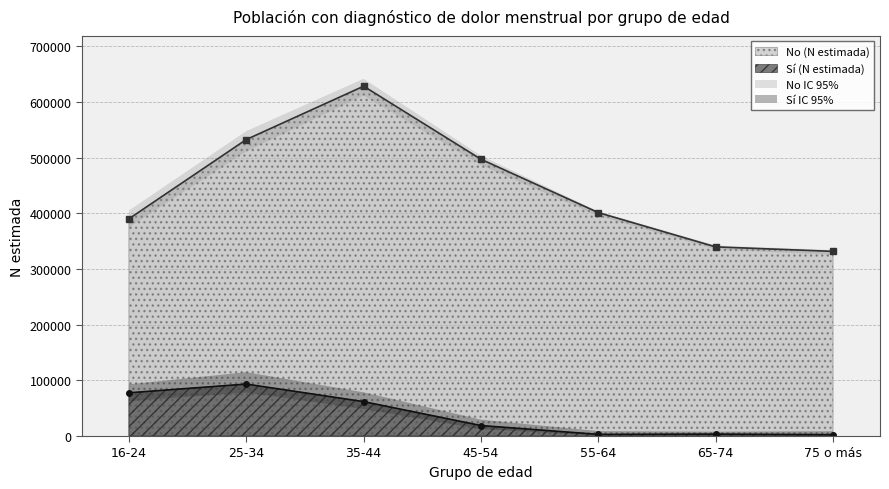

Which series has the widest spread of values?

No (N estimada)